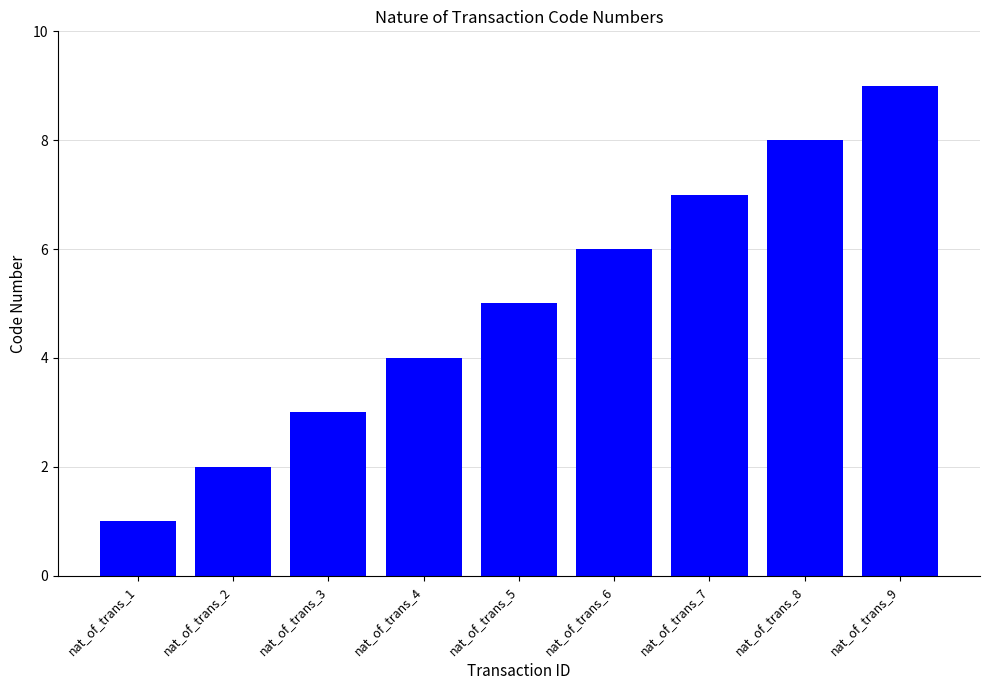

What is the difference between the maximum and minimum values?

8